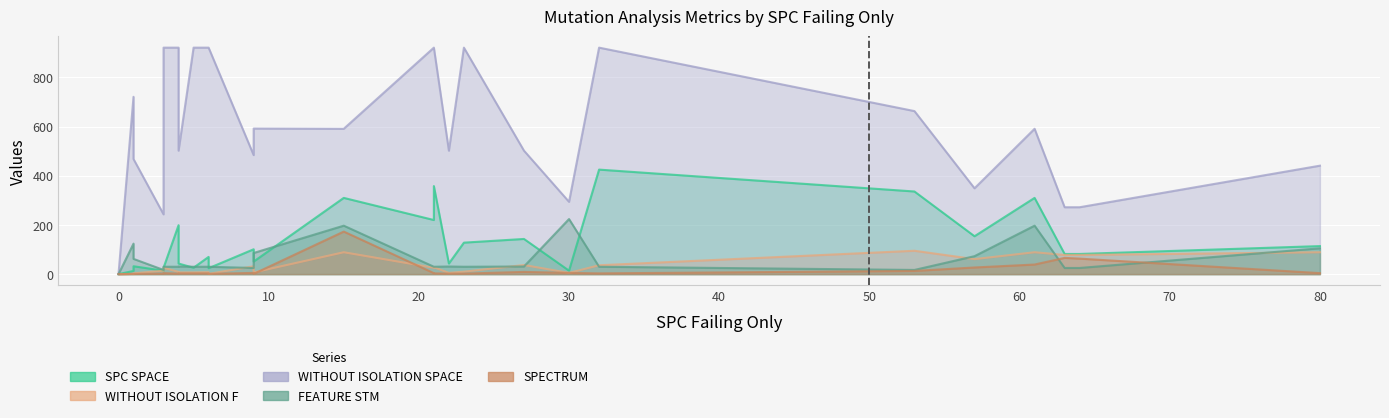

True or false: SPC_SPACE and SPECTRUM intersect in this chart.

False